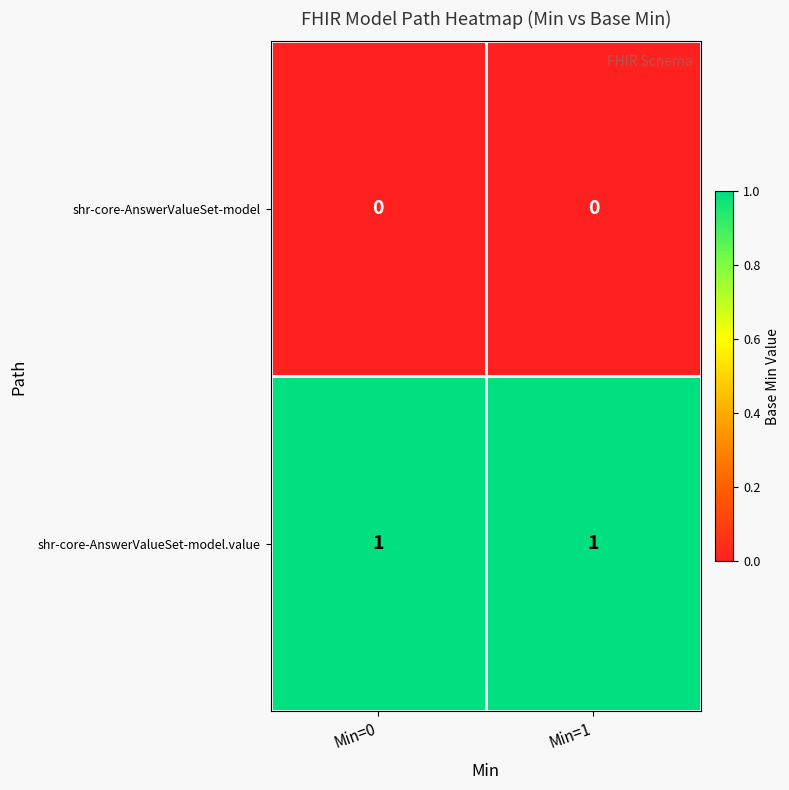

What is the spread (max minus min) of values at Min=0?

1